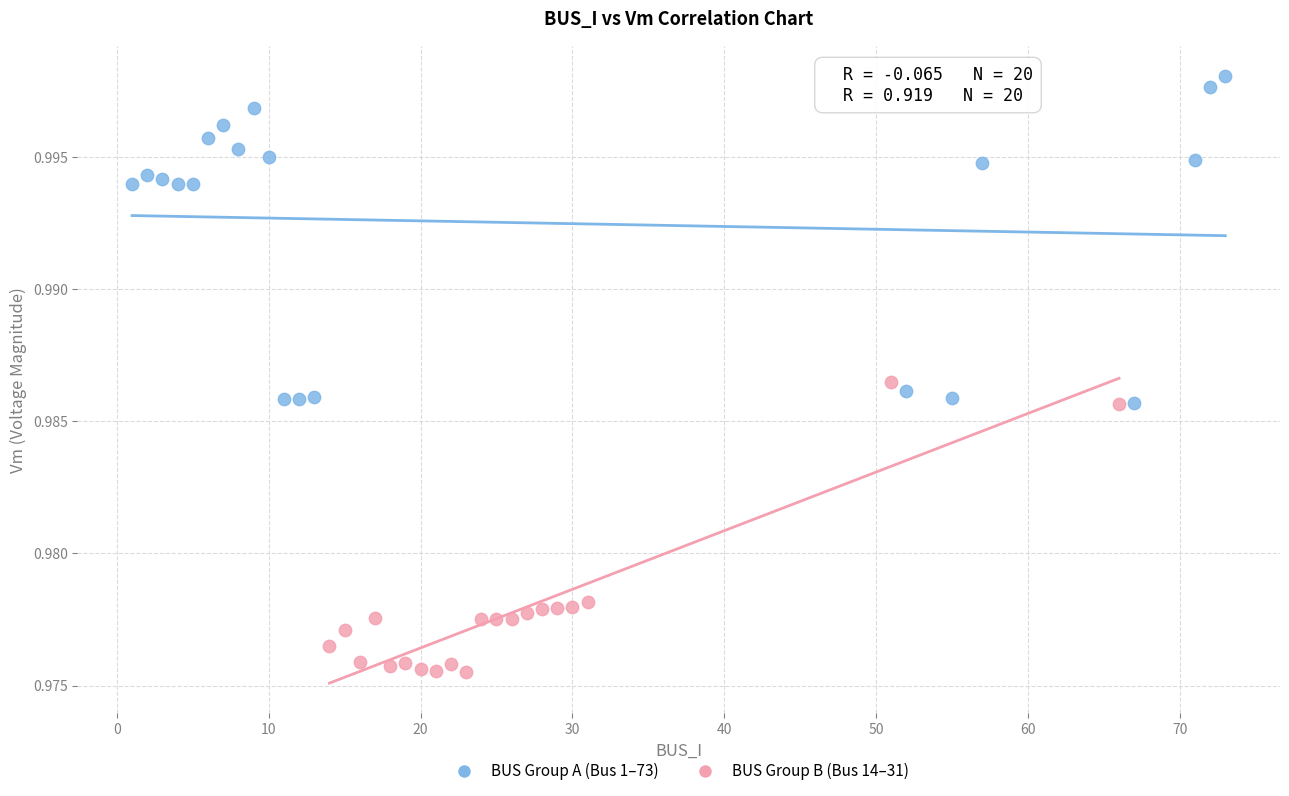

What are all the series names shown in the legend?

BUS Group A (Bus 1–73), BUS Group B (Bus 14–31)